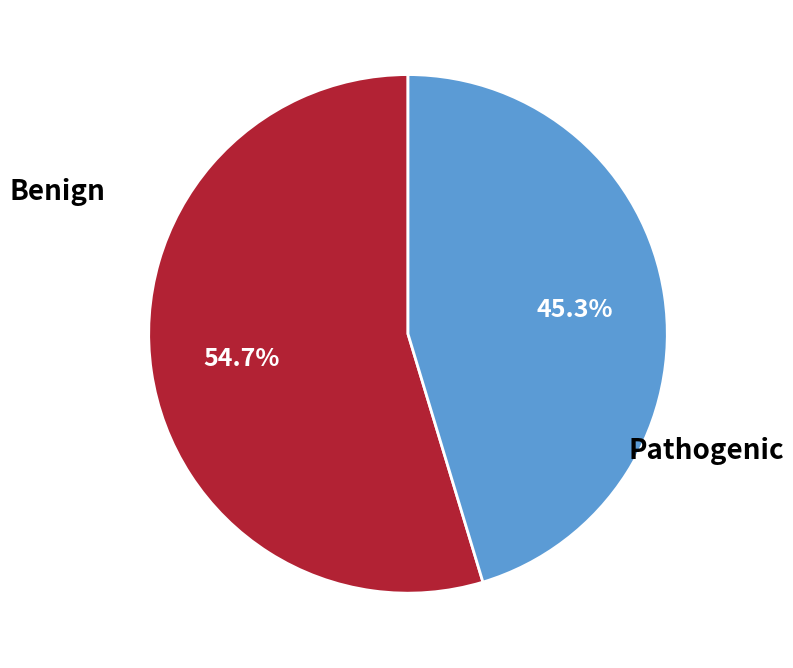

Is there a majority slice in this chart?

Yes